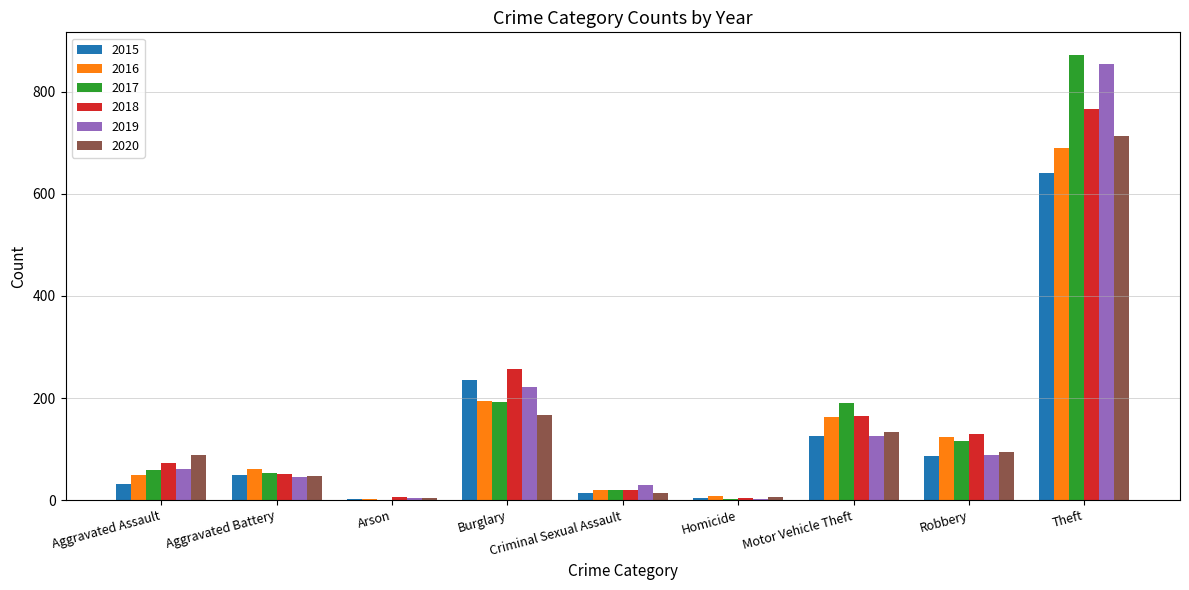

Does the chart contain stacked bars?

No